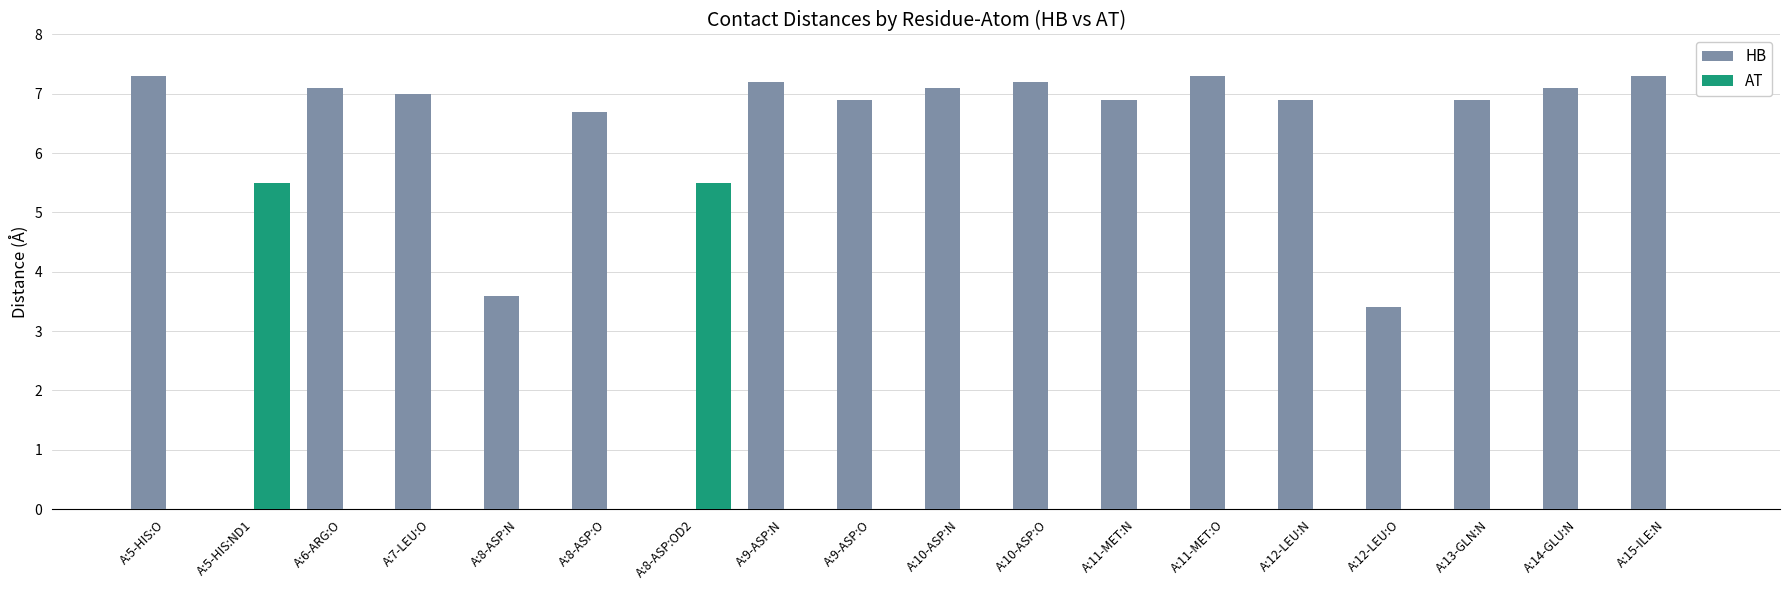

Is the value of AT at A:9-ASP:O greater than the value of HB at A:10-ASP:N?

No